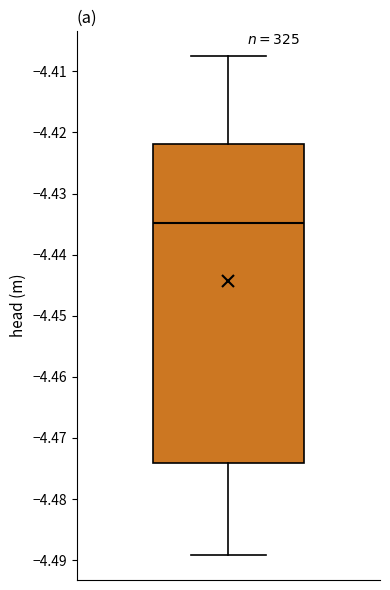

Read this box plot against the y-axis: the position of the median line, the range covered by the box, and the ends of both whiskers. The values are not printed on the chart, so give them approximately, as read against the axis.

median -4.435, box -4.474 to -4.422, whiskers -4.489 to -4.408